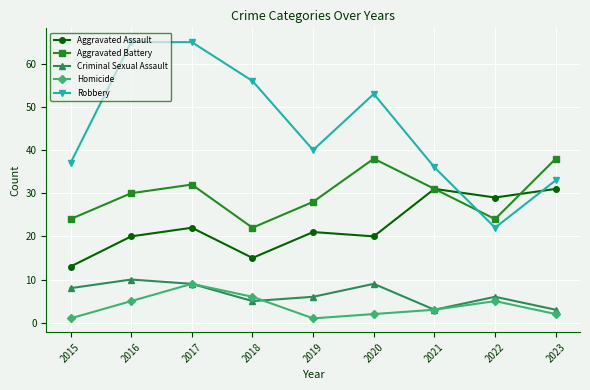

How many series are shown in this chart?

5